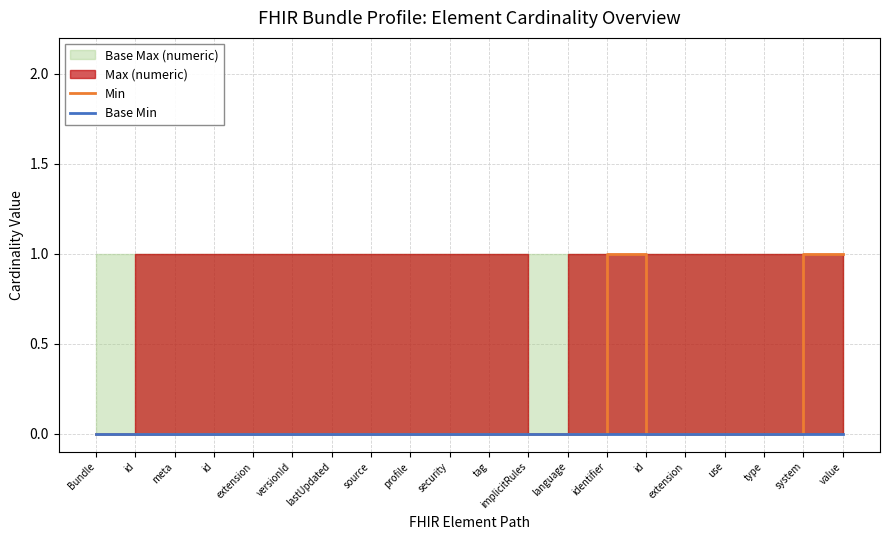

True or false: Min and Base Min intersect in this chart.

False